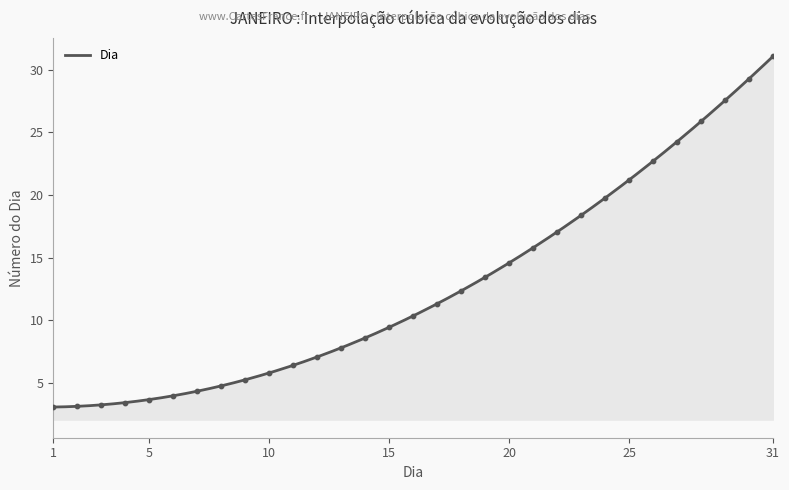

Between 25 and 1, which is larger?

25